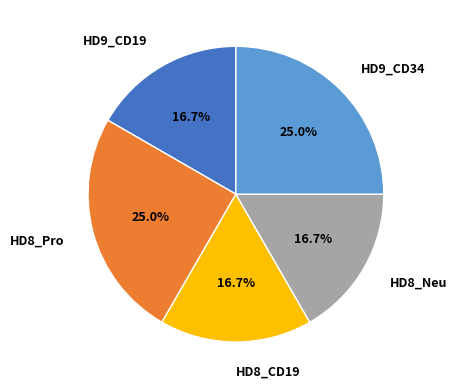

Count the number of slices in the pie.

5